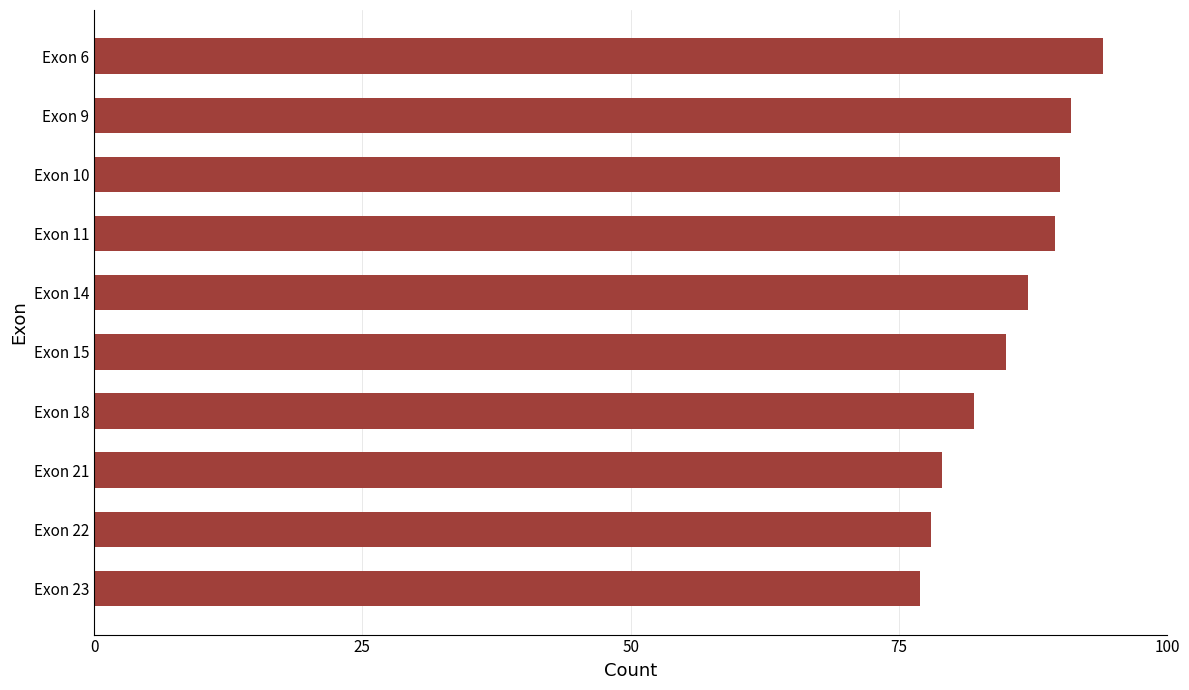

Where is the data nearest to the value 85?

Exon 15